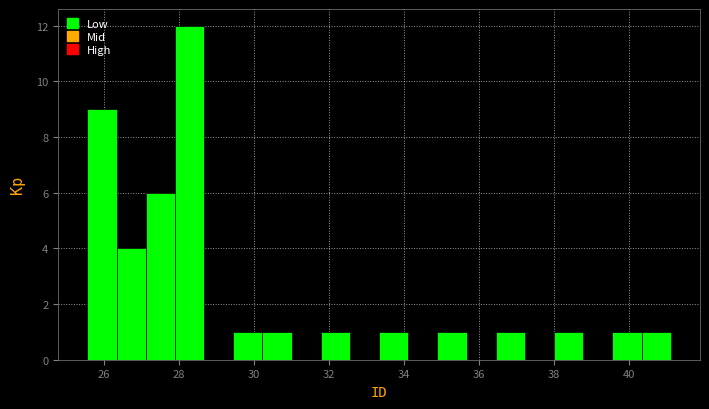

Read against the x-axis, roughly where is the centre of the tallest bar?

28.2